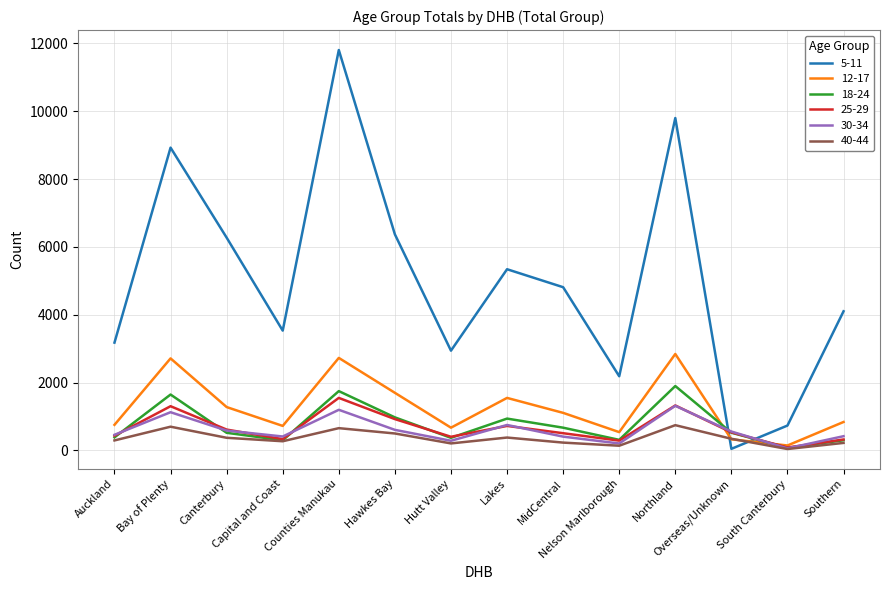

What is the total value across all series at Auckland?

5490